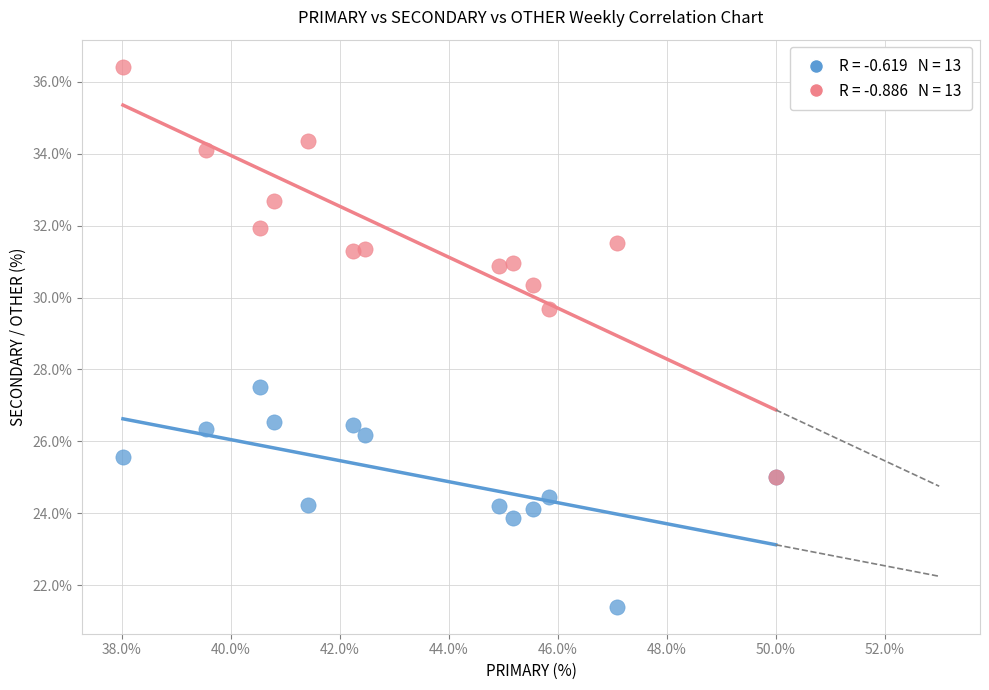

Across all series, what Y value is closest to 28?

27.5